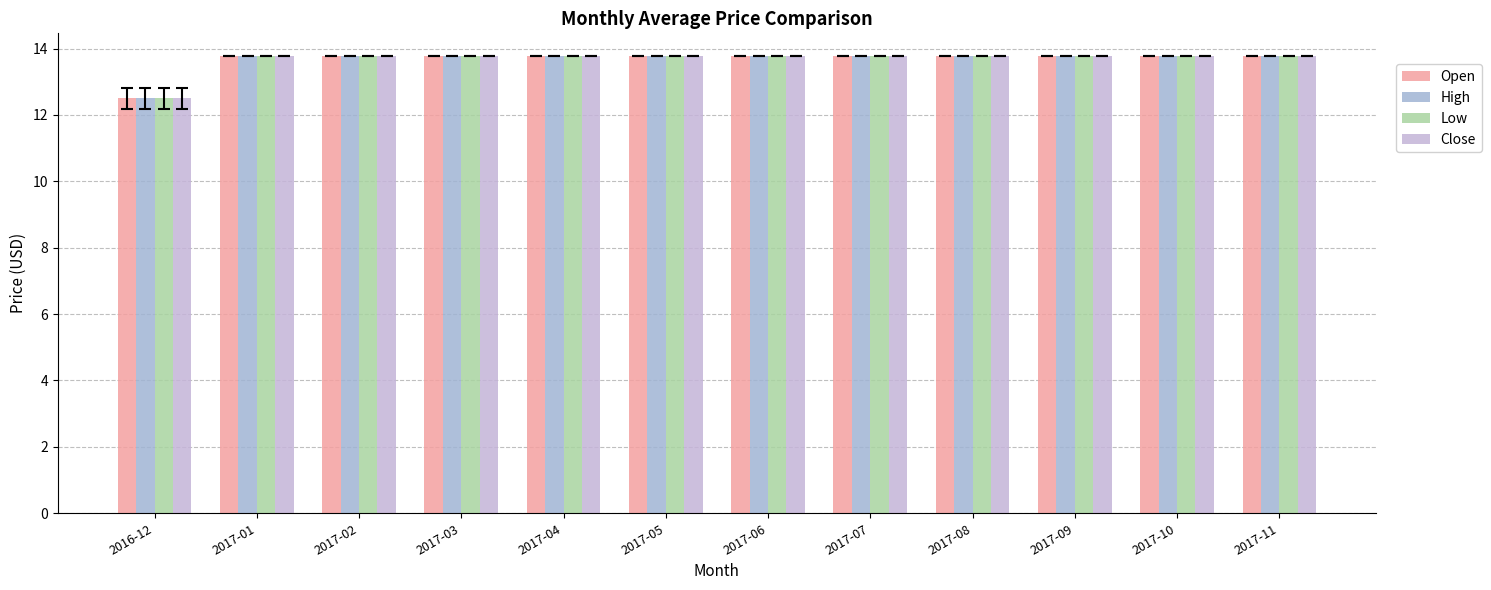

At which label is High closest to 13?

2016-12